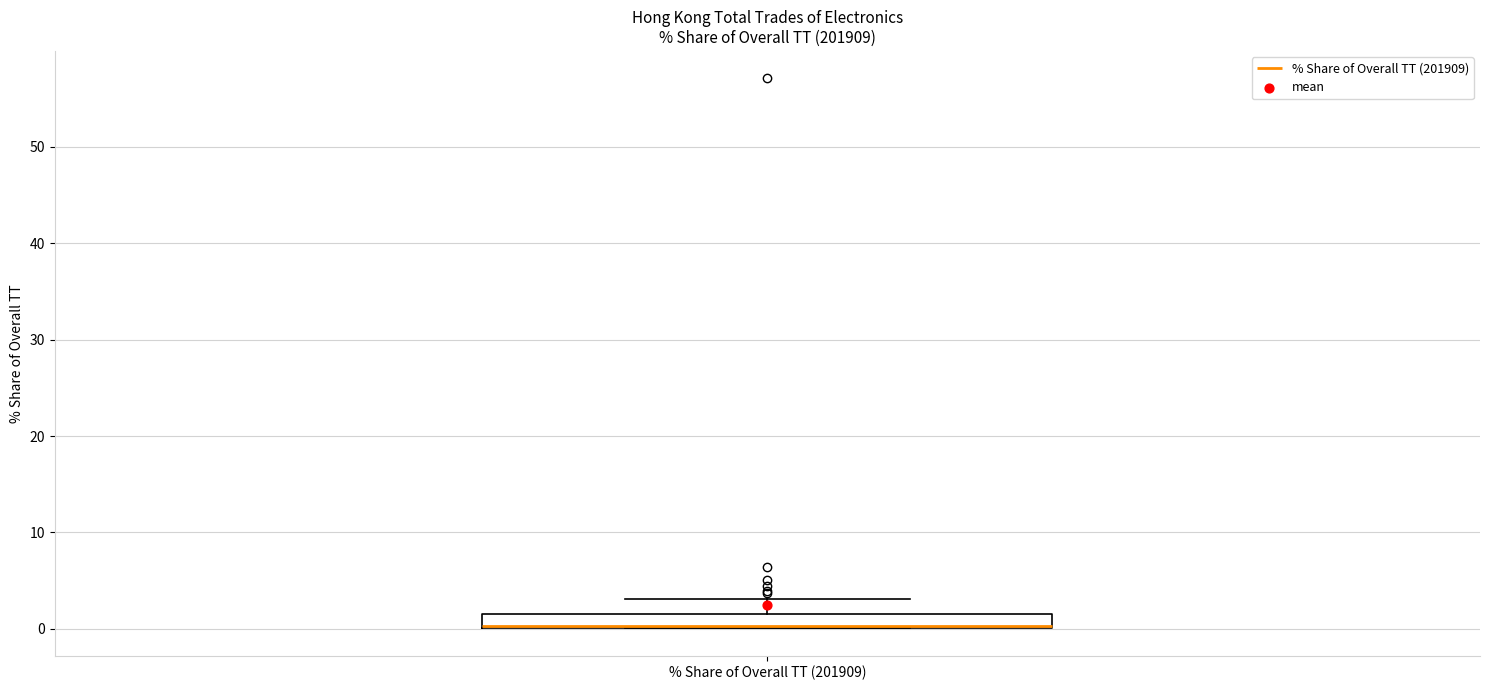

Where does the upper whisker of the box for % Share of Overall TT (201909) end on the y-axis? The values are not printed on the chart, so give them approximately, as read against the axis.

3